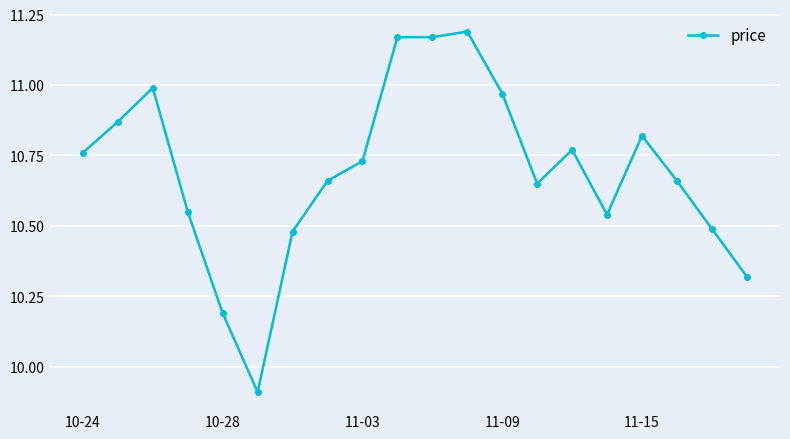

True or false: the data has more than 0 interior local peaks.

True